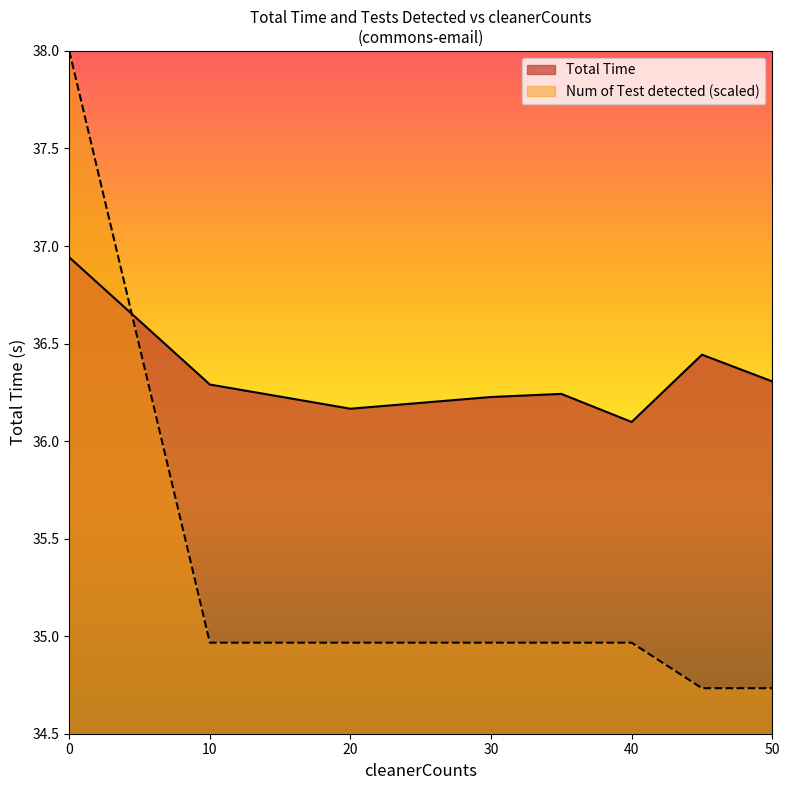

Which series has the widest spread of values?

Num of Test detected (scaled)